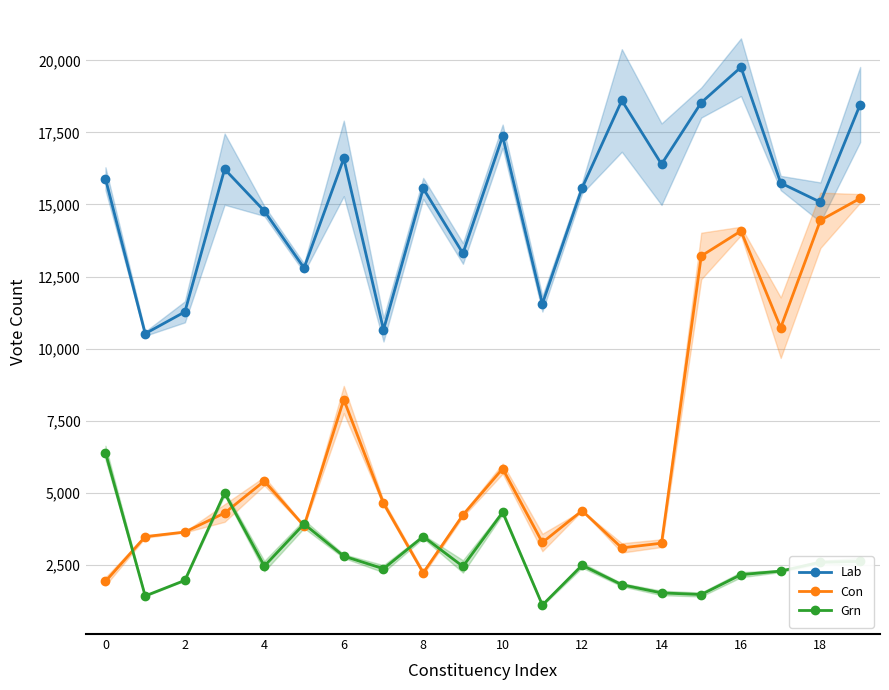

Does the chart have visible grid lines?

Yes